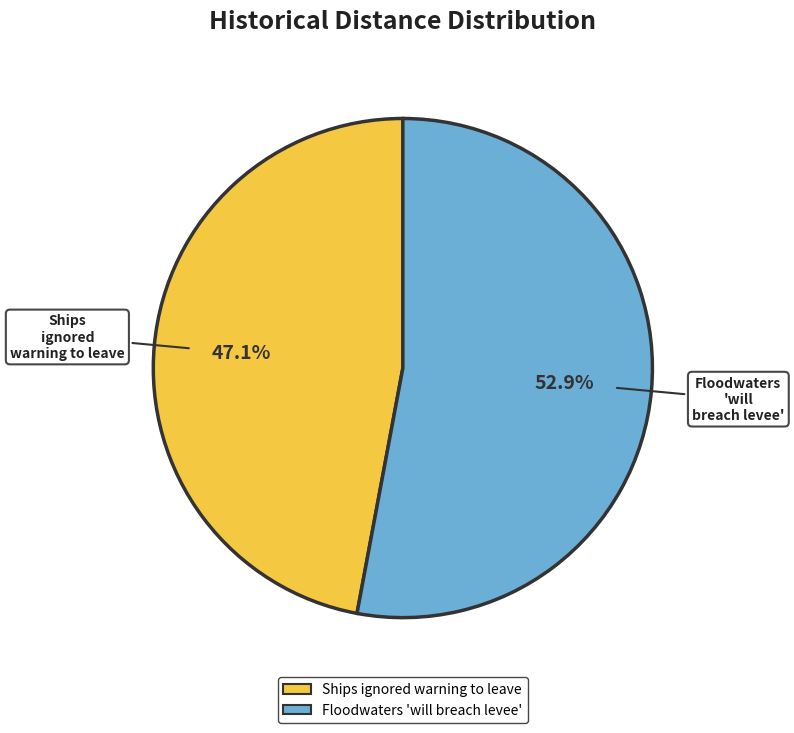

Does Ships ignored warning to leave account for over 50% of the chart?

No